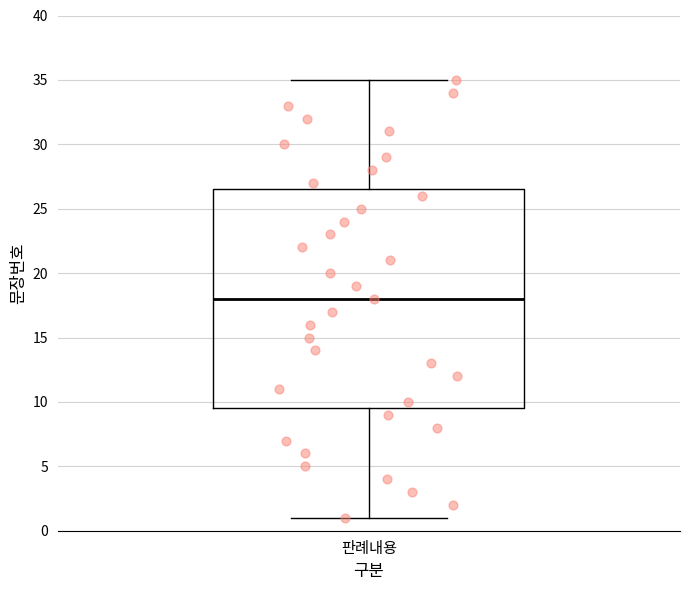

Where is the upper edge of the box for 판례내용 on the y-axis? The values are not printed on the chart, so give them approximately, as read against the axis.

26.5